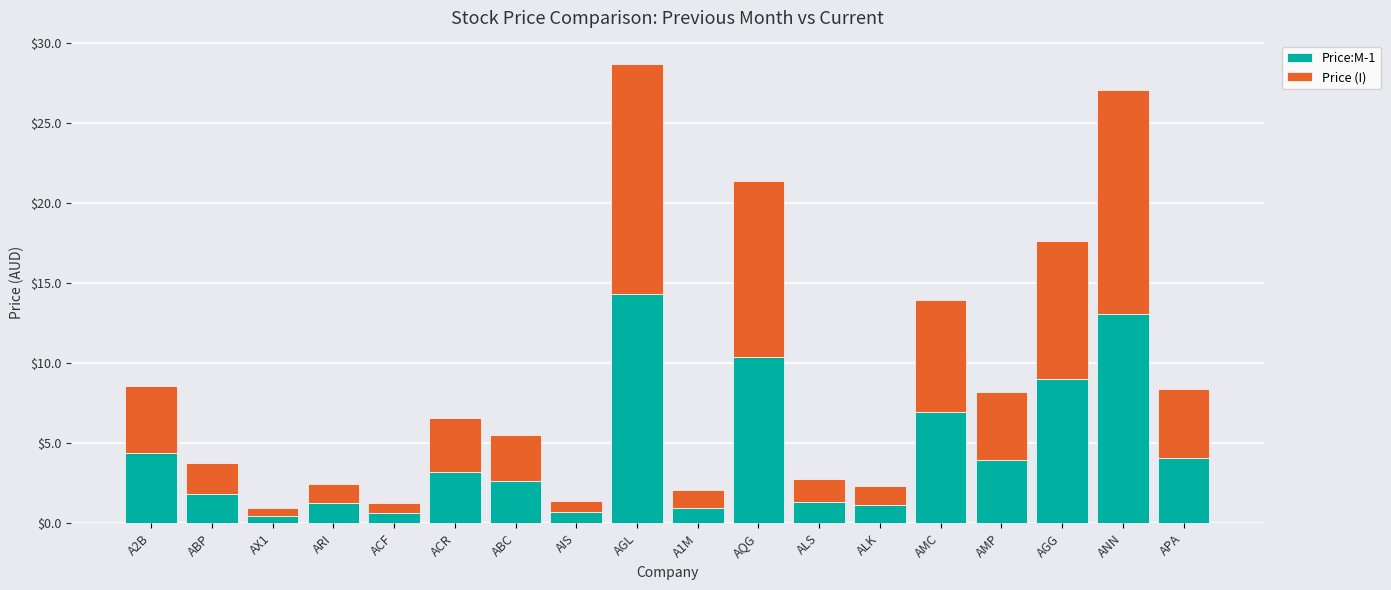

At which category is the sum across all series the highest?

AGL